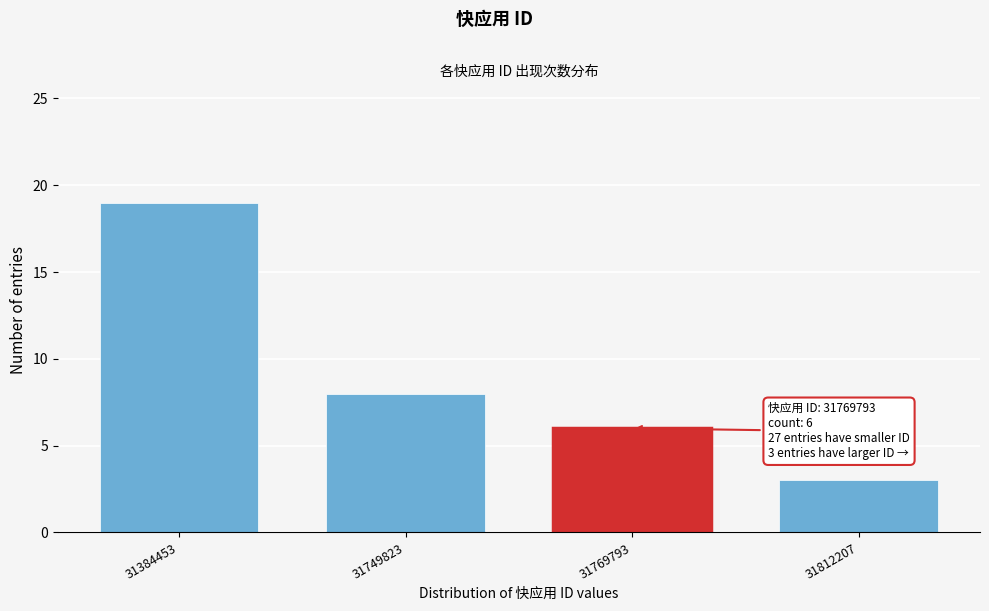

Reading left to right, transcribe all the data shown in this chart.

31384453=19	31749823=8	31769793=6	31812207=3